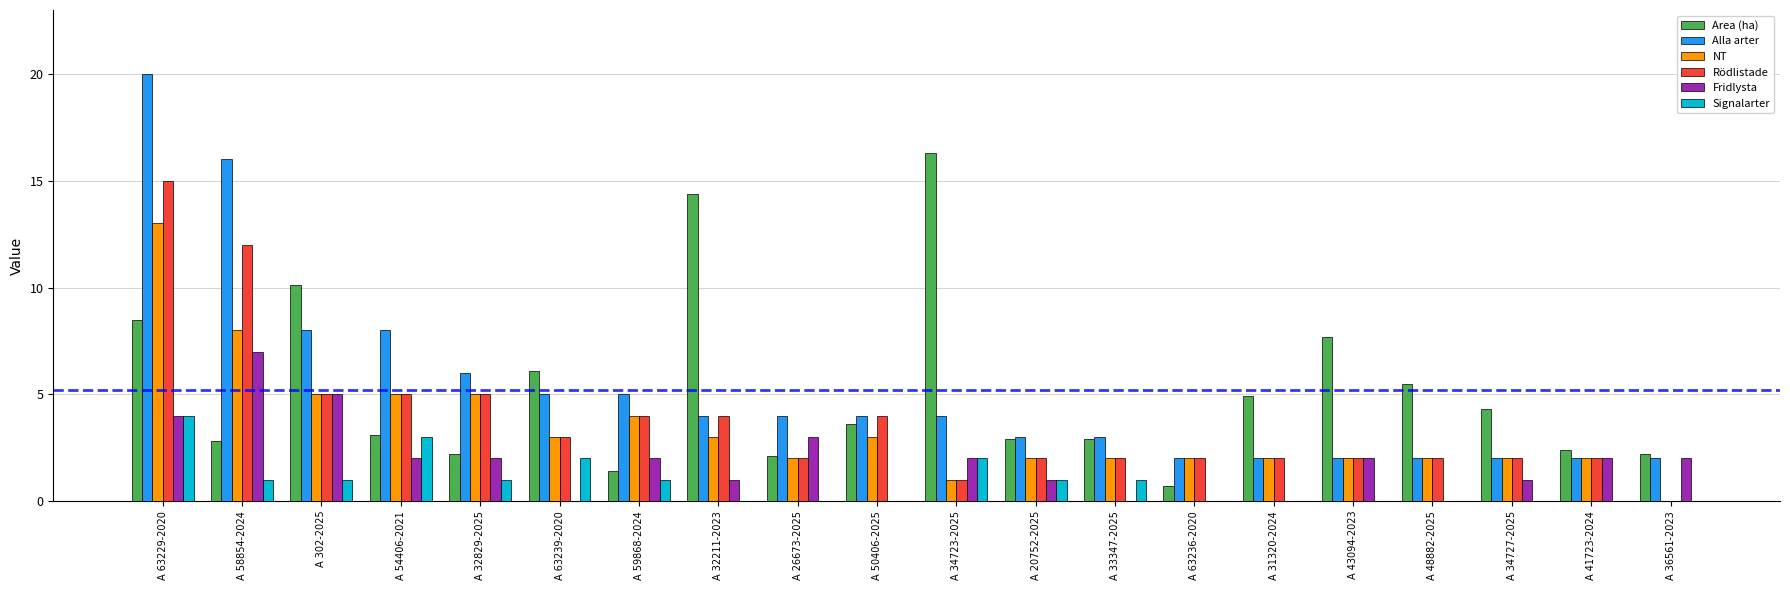

Between A 32211-2023 and A 33347-2025, which series saw the biggest shift?

Area (ha)